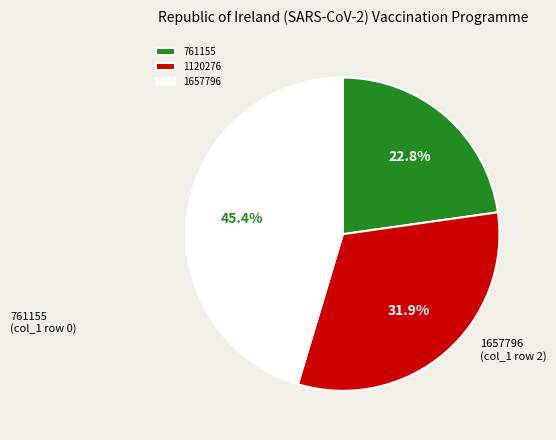

Does any single category account for the majority?

No